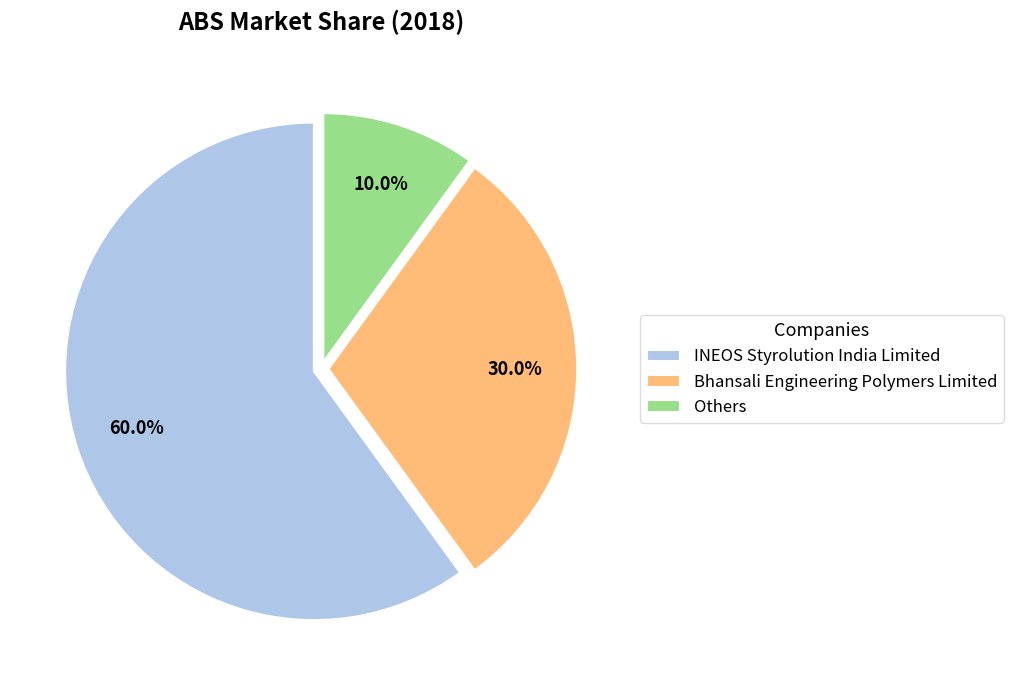

To the nearest percent, what percentage of the pie is Bhansali Engineering Polymers Limited?

30%